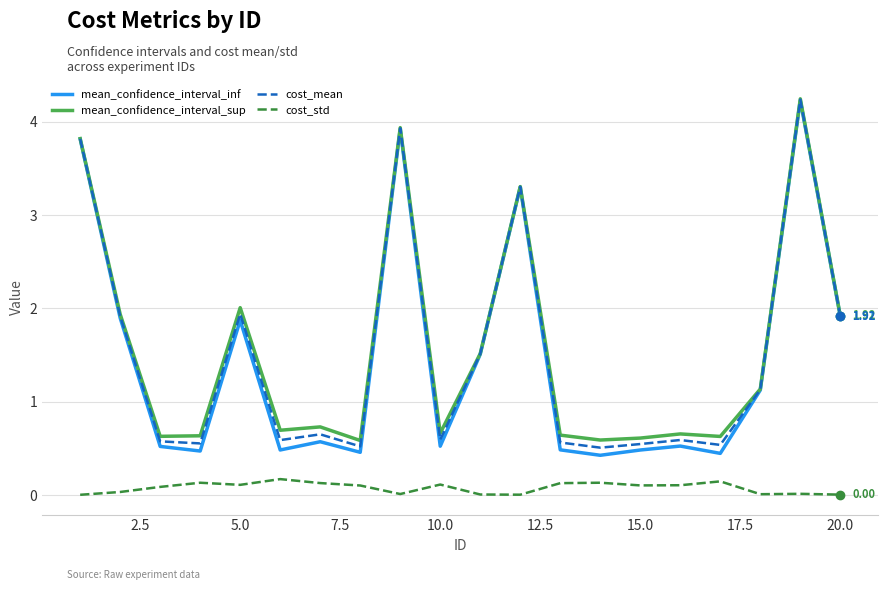

In cost_std, how many points are higher than both neighbors (excluding endpoints)?

6